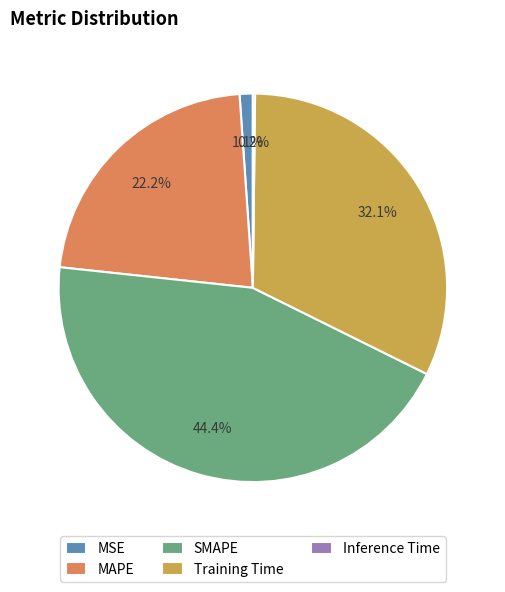

What is the largest slice in the pie chart?

SMAPE